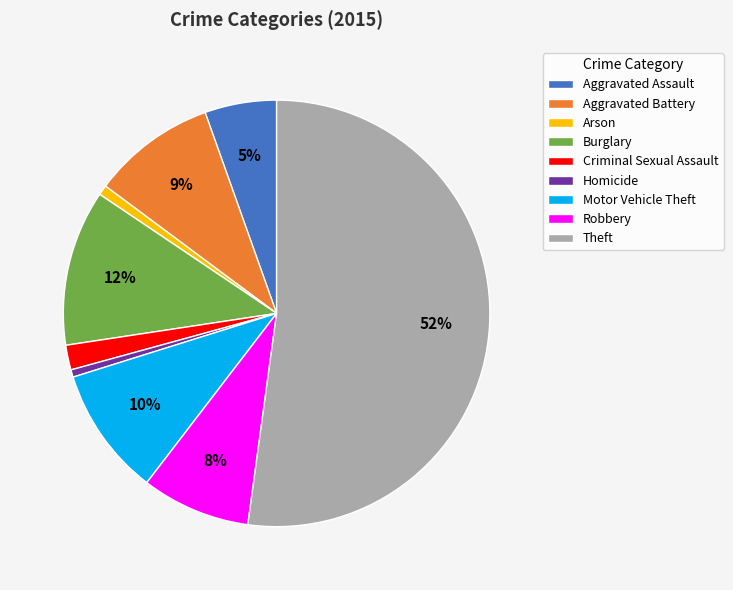

Is it true that Motor Vehicle Theft is 10% of the pie?

True